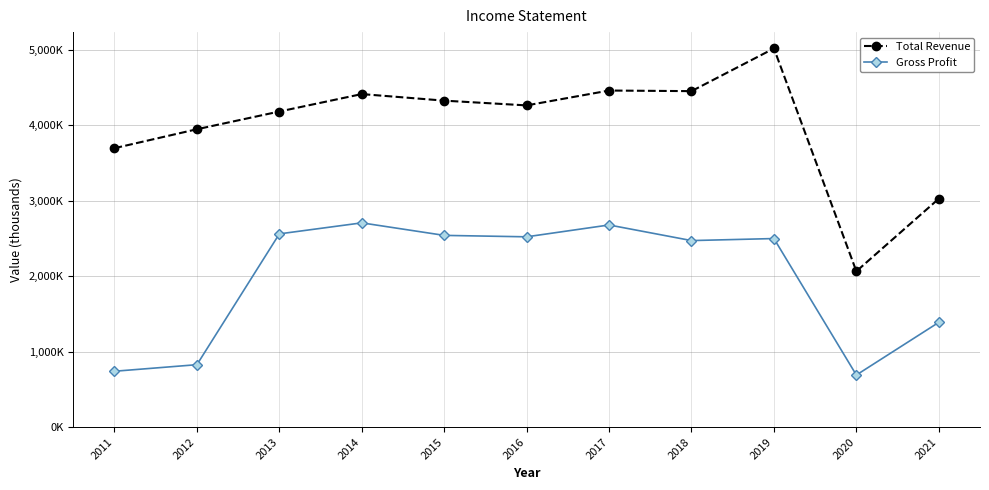

Rank the series by their average value, from lowest to highest.

Gross Profit, Total Revenue